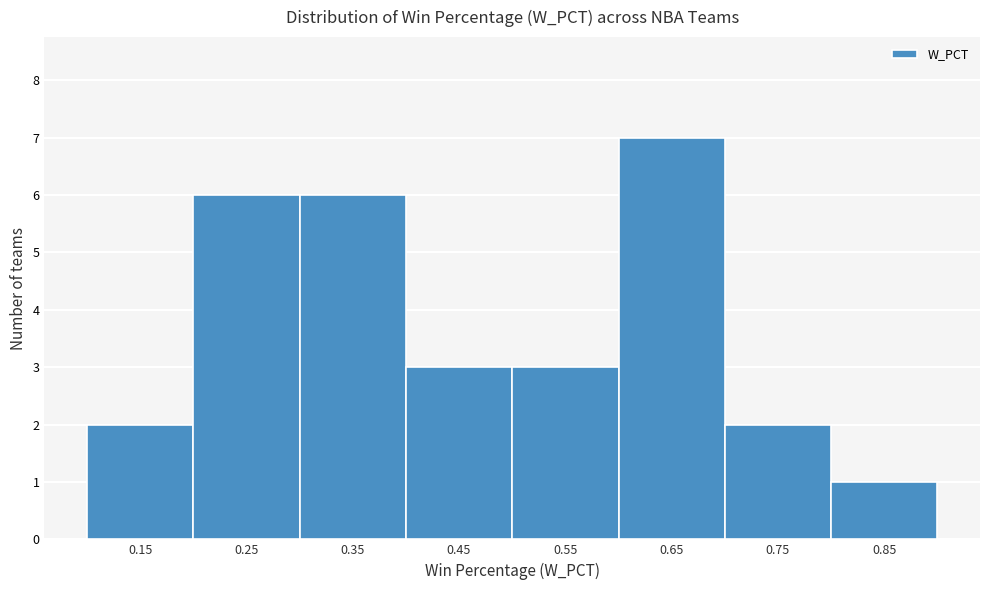

Reading left to right, list all the values displayed in this chart.

2	6	6	3	3	7	2	1